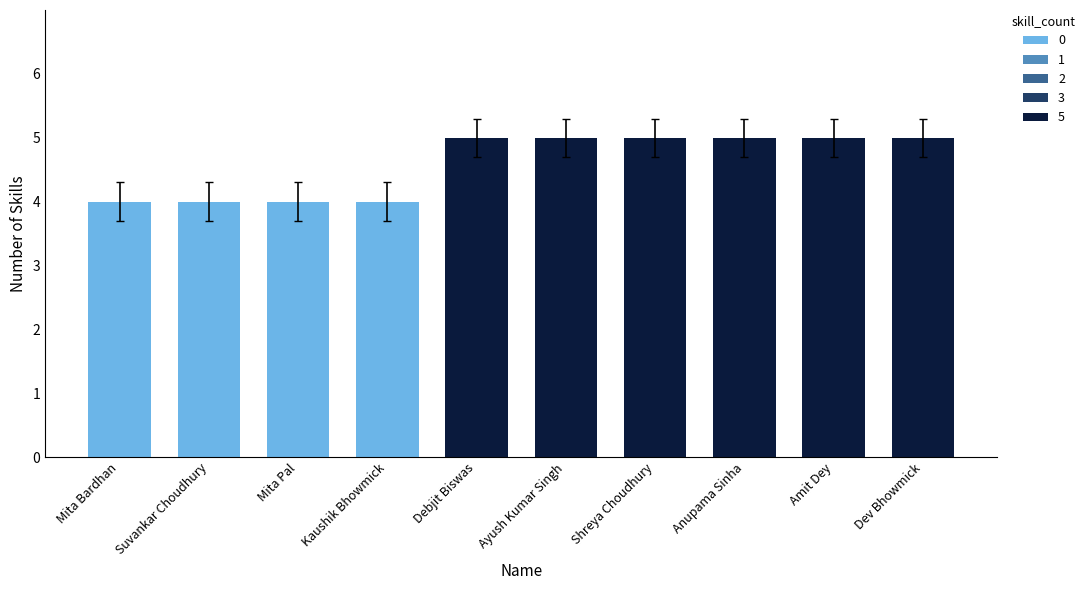

The chart shows a value of 5 at Kaushik Bhowmick. True or false?

False